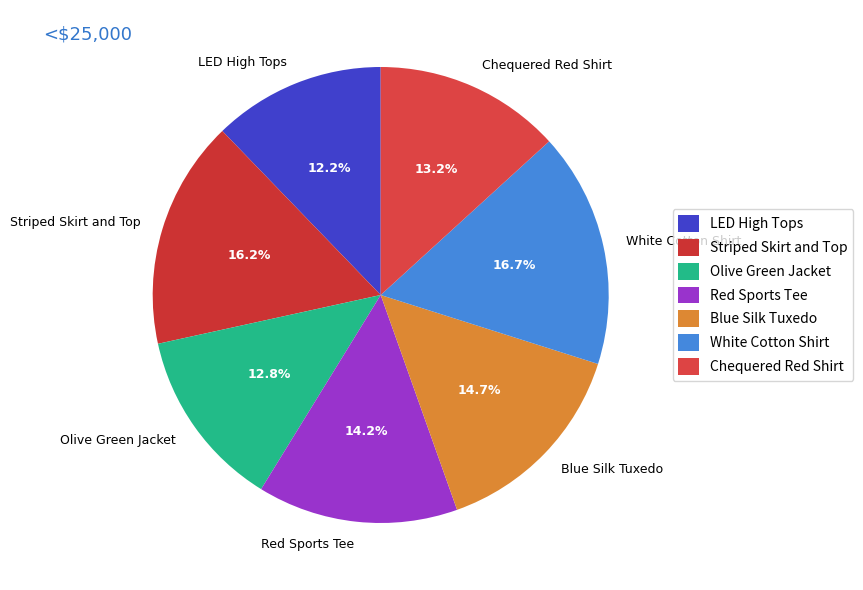

What is the smallest slice in the pie chart?

LED High Tops